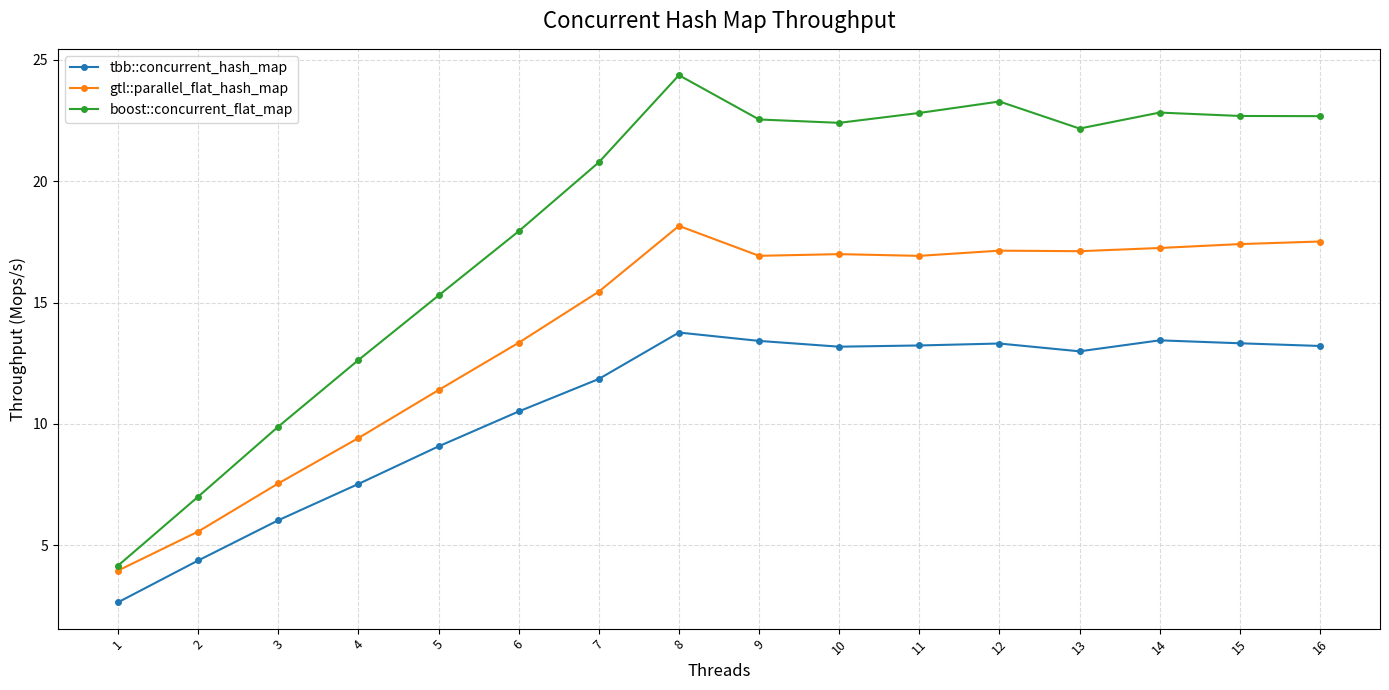

Is it true that boost::concurrent_flat_map equals 37.8 at 8?

False